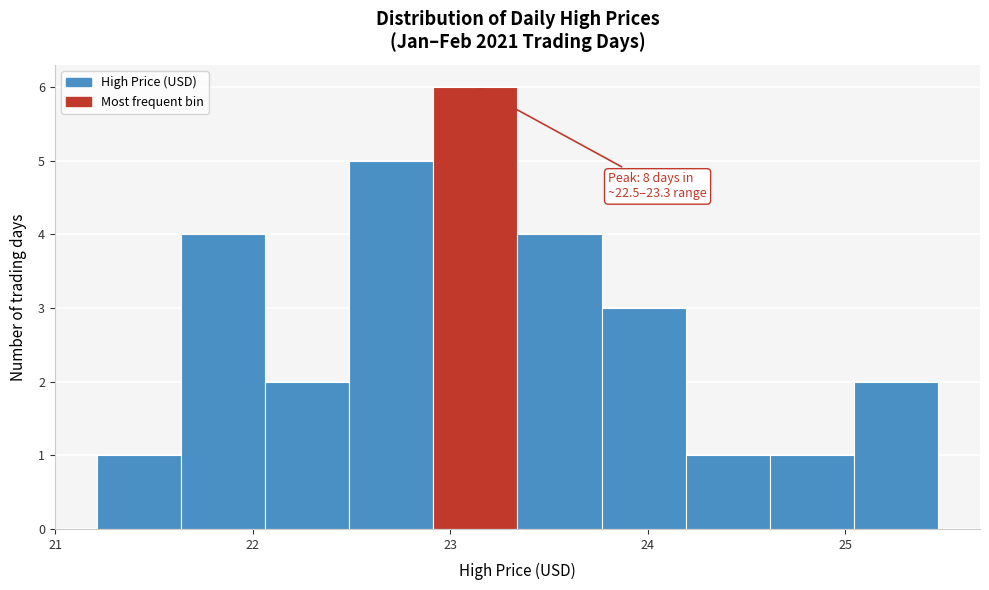

Which range on the x-axis has the tallest bar?

22.9 to 23.3